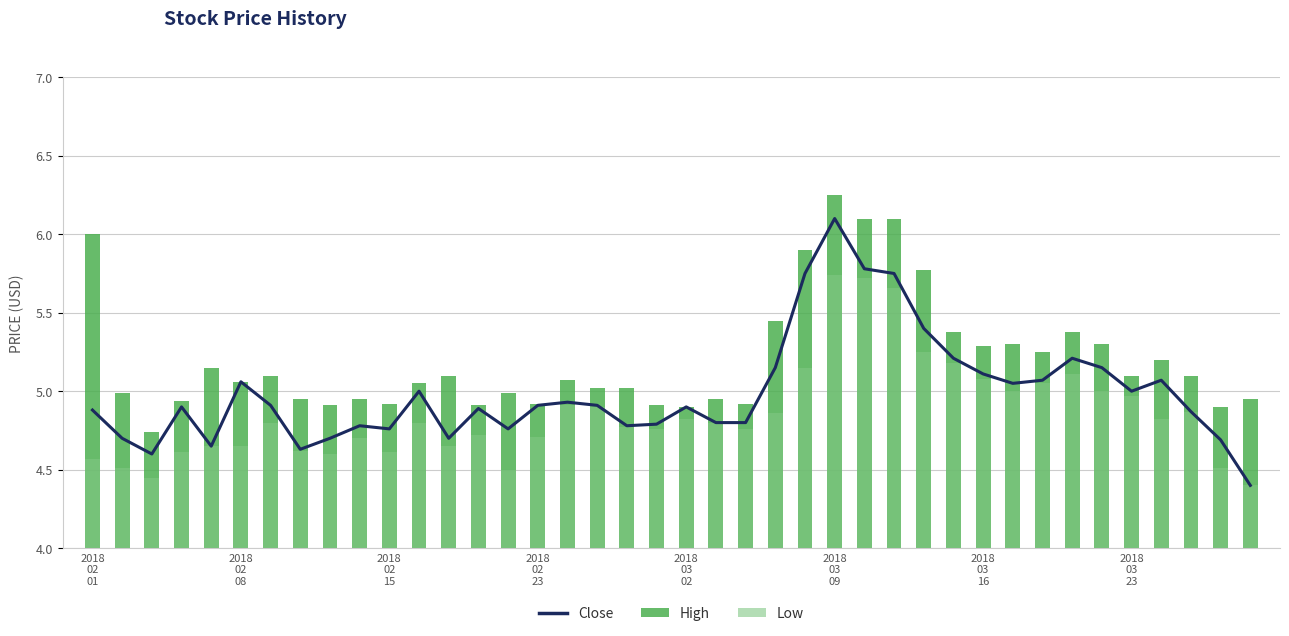

At 21, list the series in order from largest to smallest.

High, Close, Low